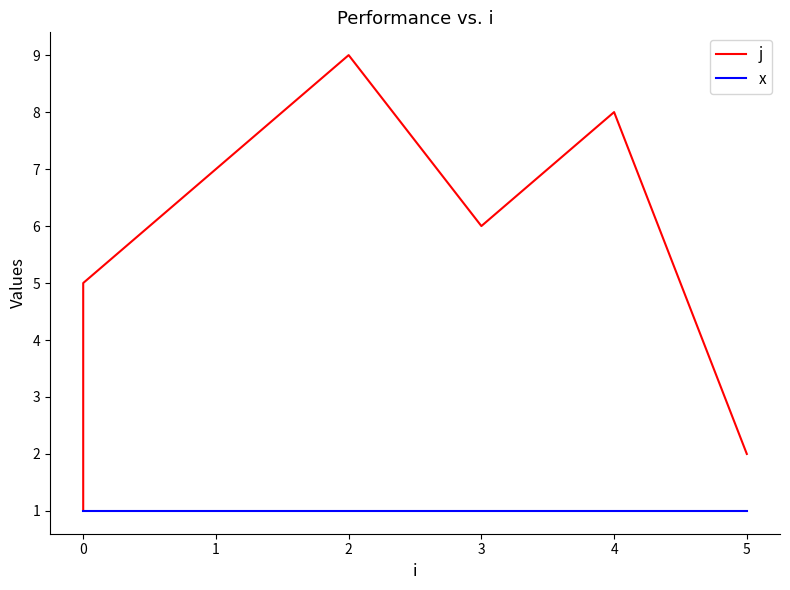

True or false: j and x intersect in this chart.

False